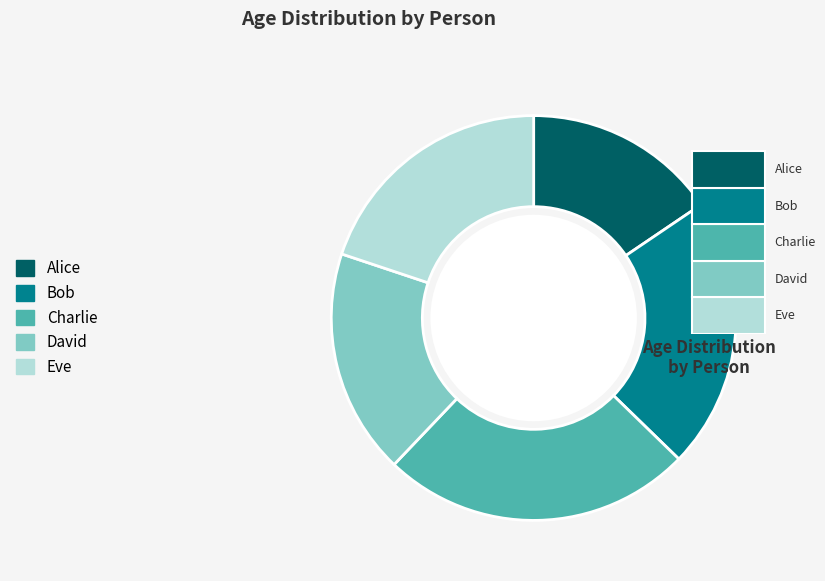

Which category has the smallest portion of the pie?

Alice